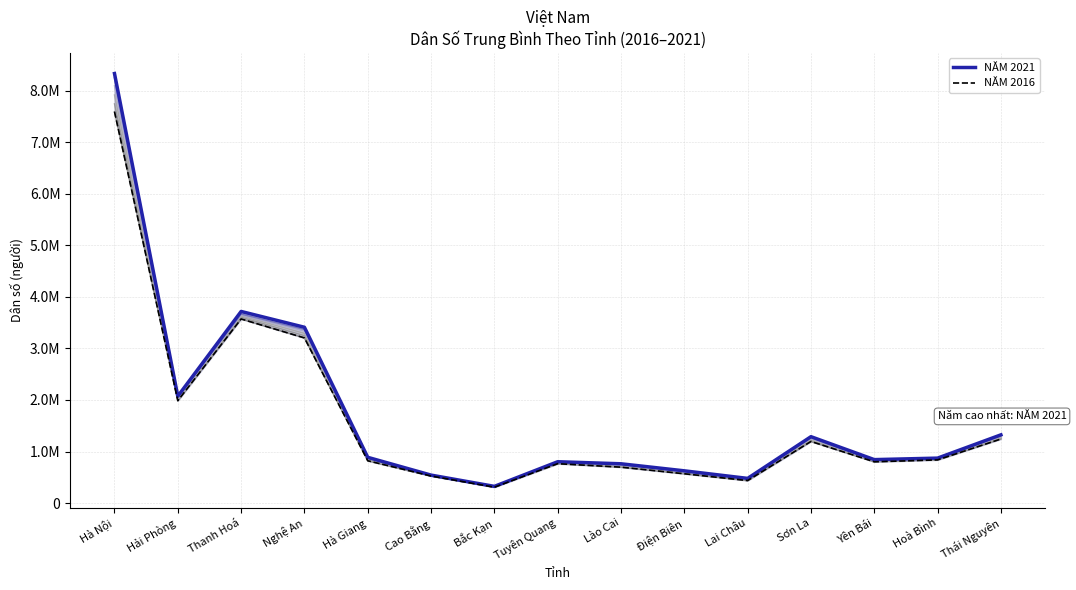

True or false: NĂM 2018 has a value of 210629 at Hà Giang.

False